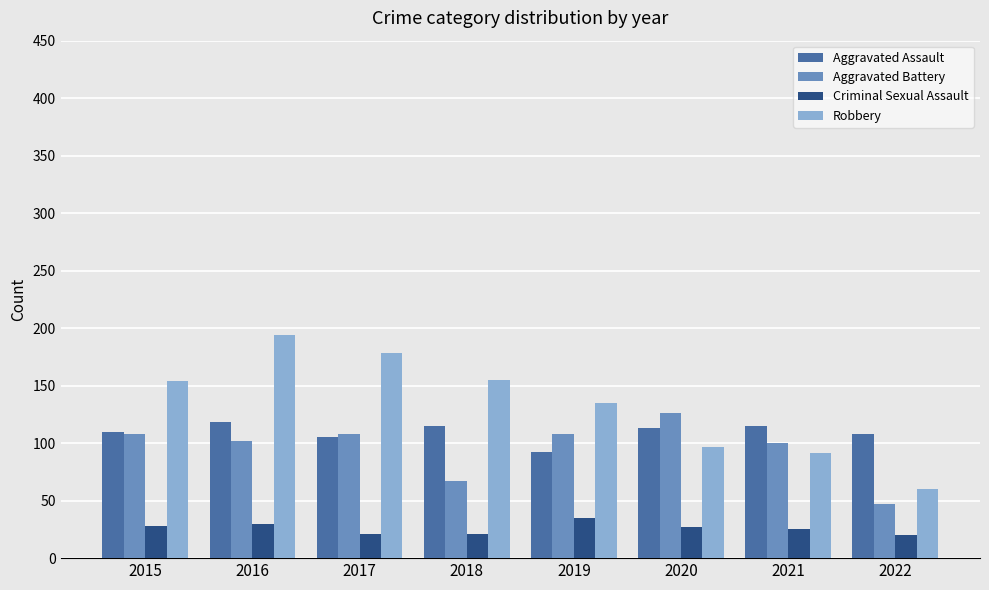

What value does the Aggravated Battery series have at 2021?

100